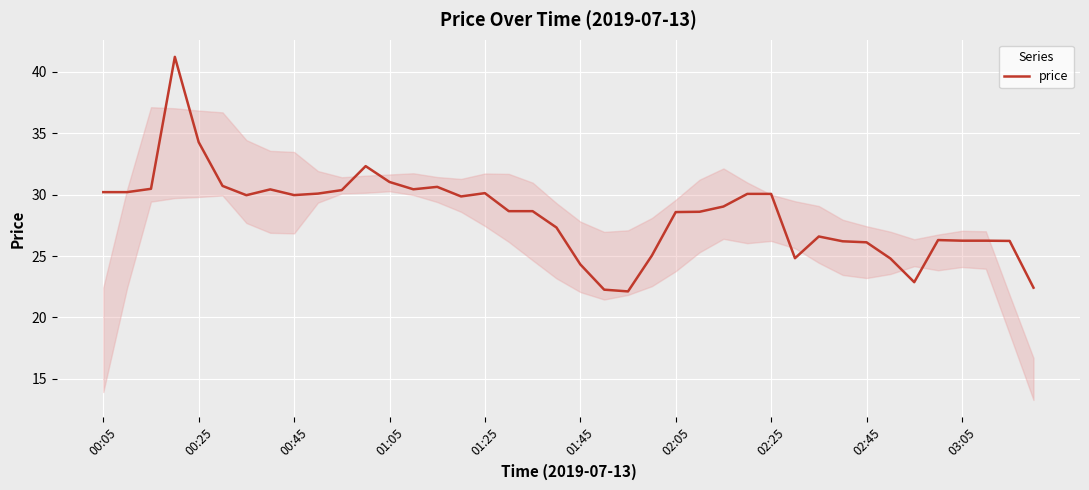

What is the difference between the maximum and minimum values?

19.1